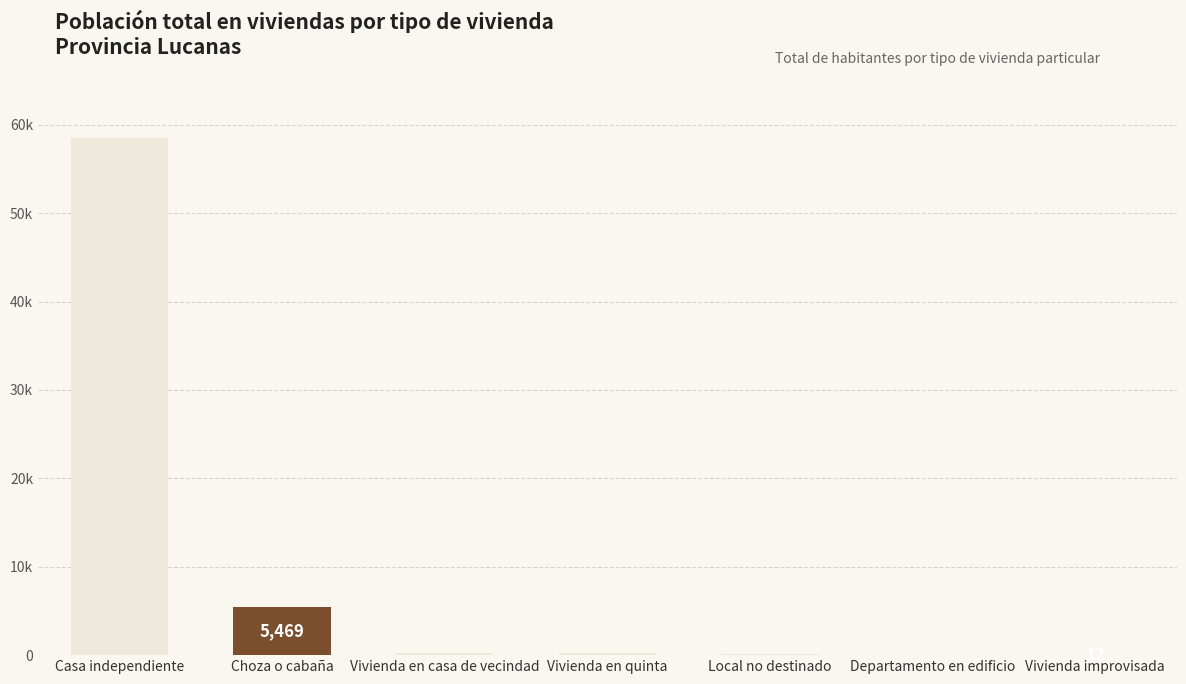

At which label is the value closest to 29282?

Choza o cabaña